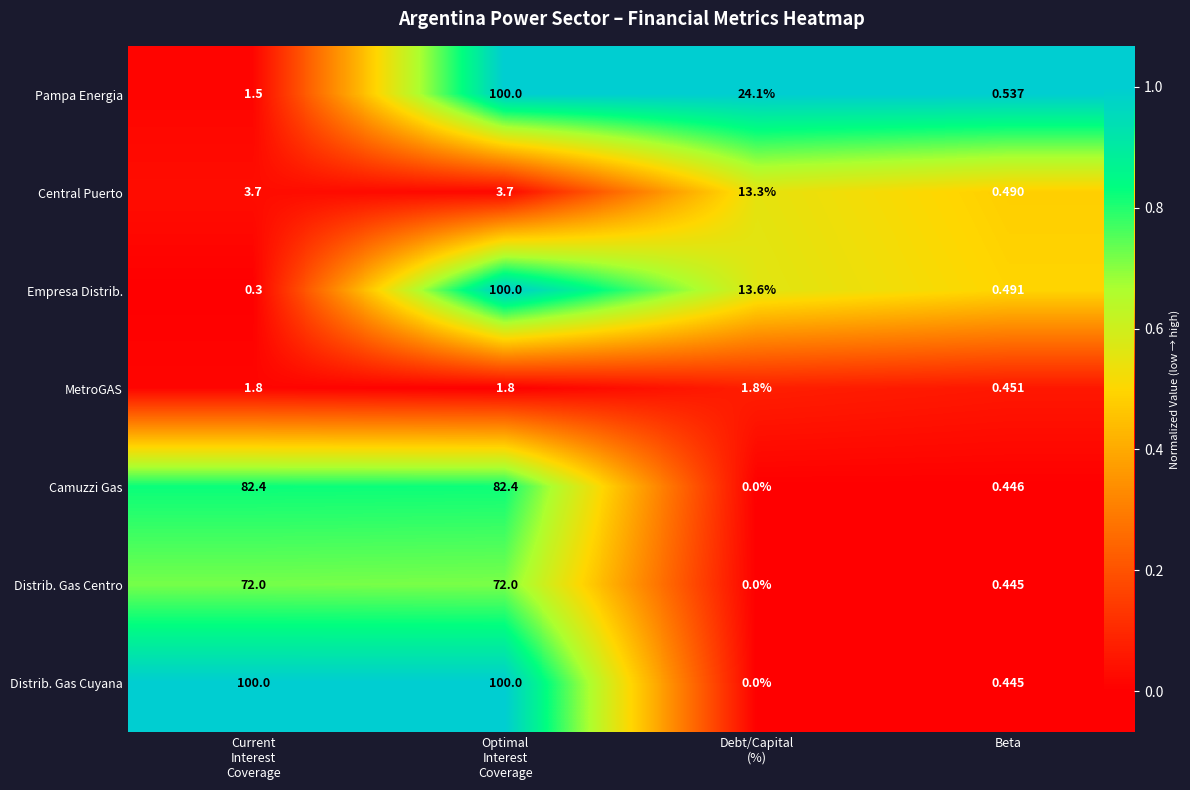

At which category is the sum across all series the highest?

Optimal
Interest
Coverage